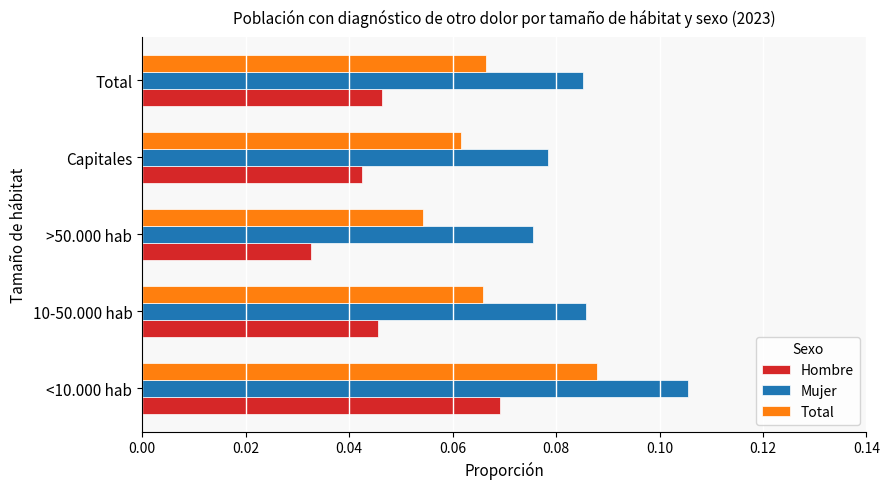

True or false: Total has a value of 0.0 at <10.000 hab.

False